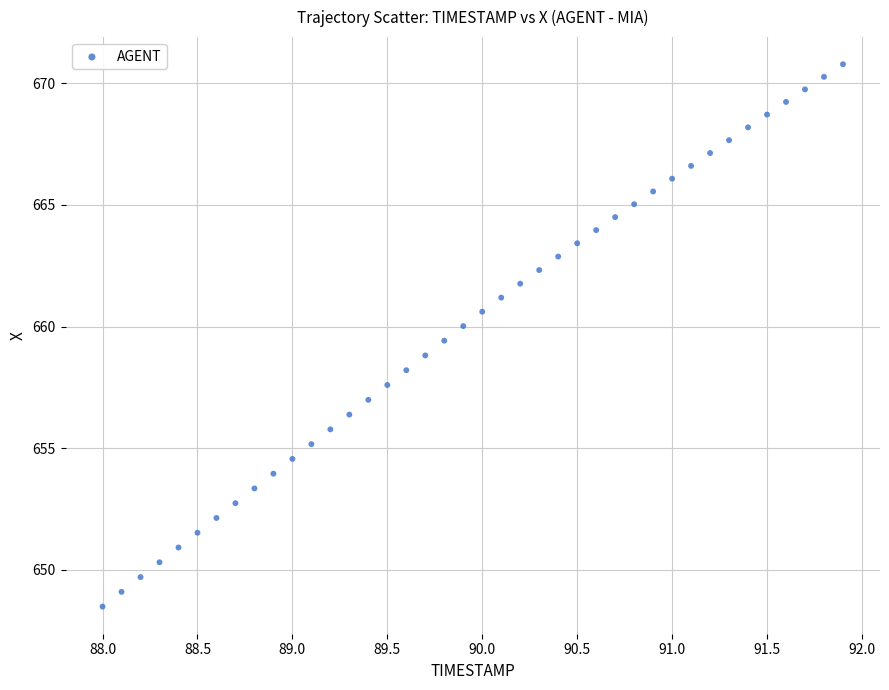

What is the range of Y values (max minus min)?

22.3